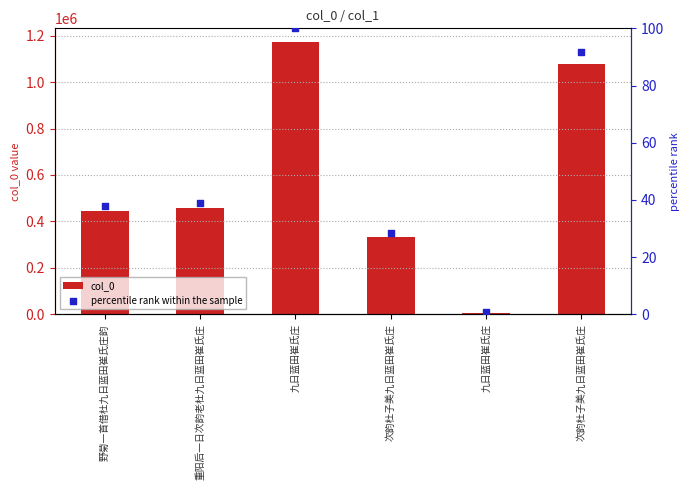

What are all the series names shown in the legend?

col_0, percentile rank within the sample